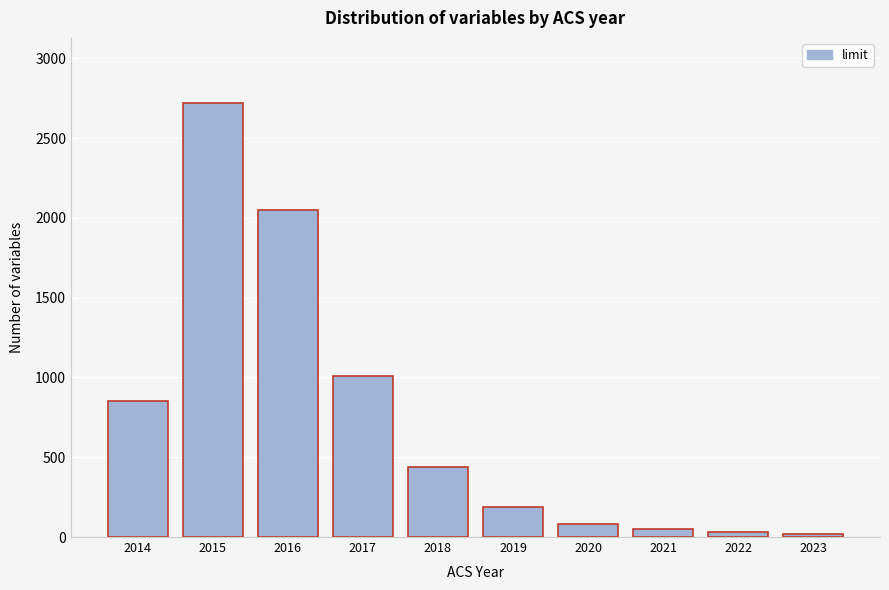

What is the average value?

744